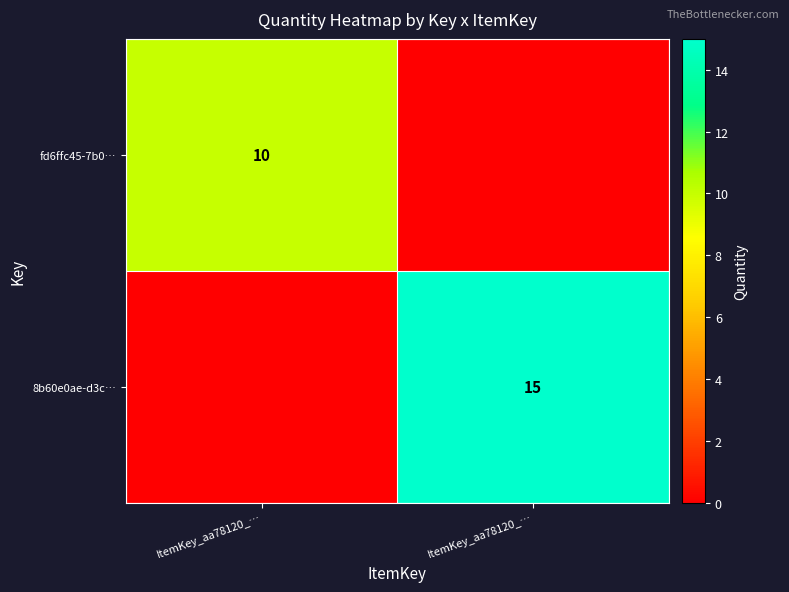

What is the sum of all fd6ffc45-7b0… values?

10